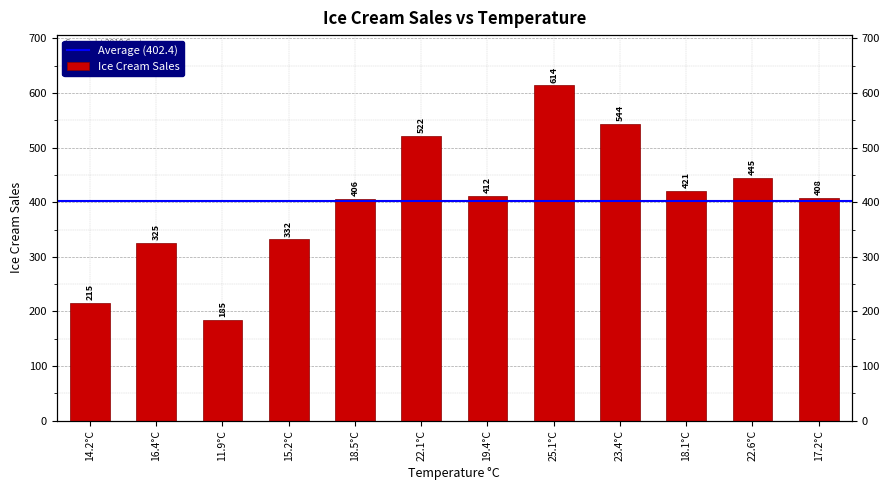

What position from the right is 23.4°C?

4